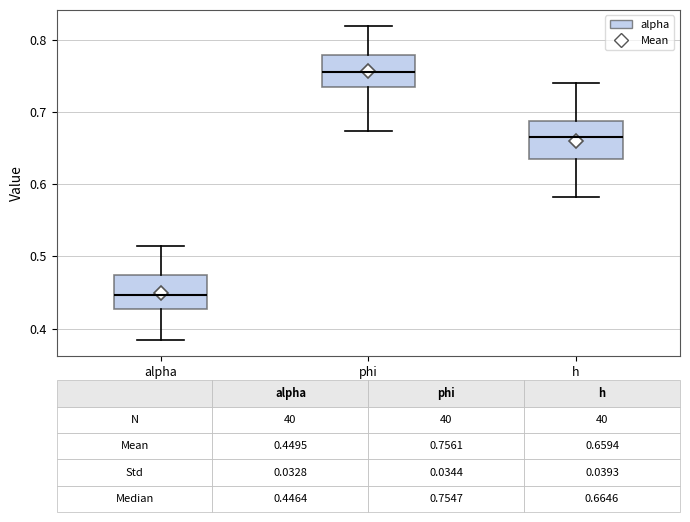

Which box's median line is the lowest?

alpha